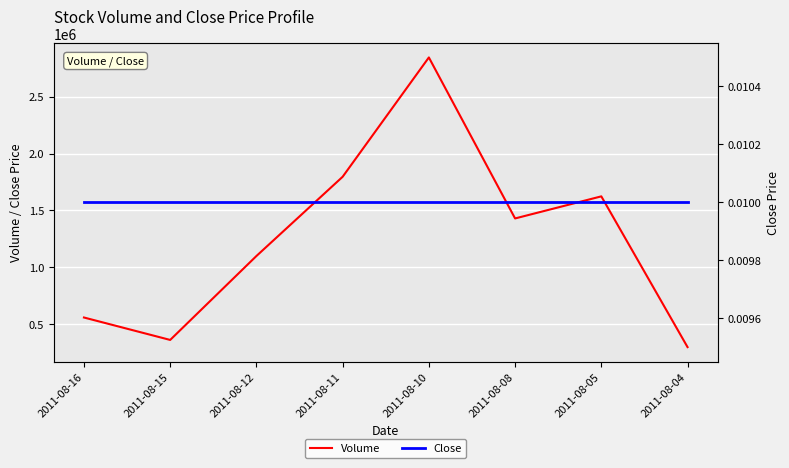

Which series has the widest spread of values?

Volume